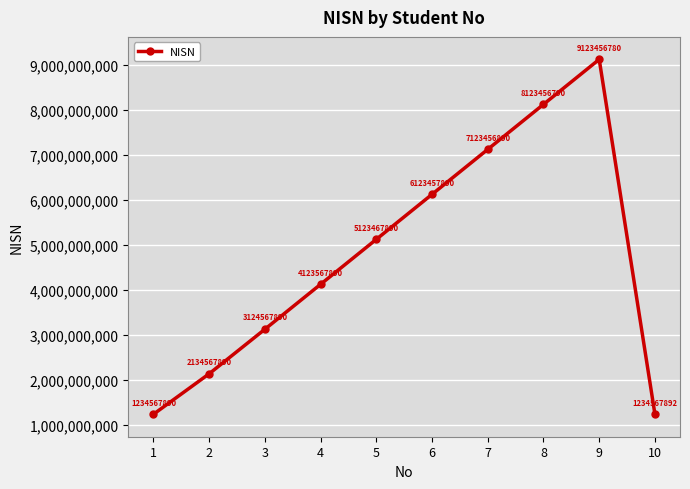

What is the sum of all values?

47469135692